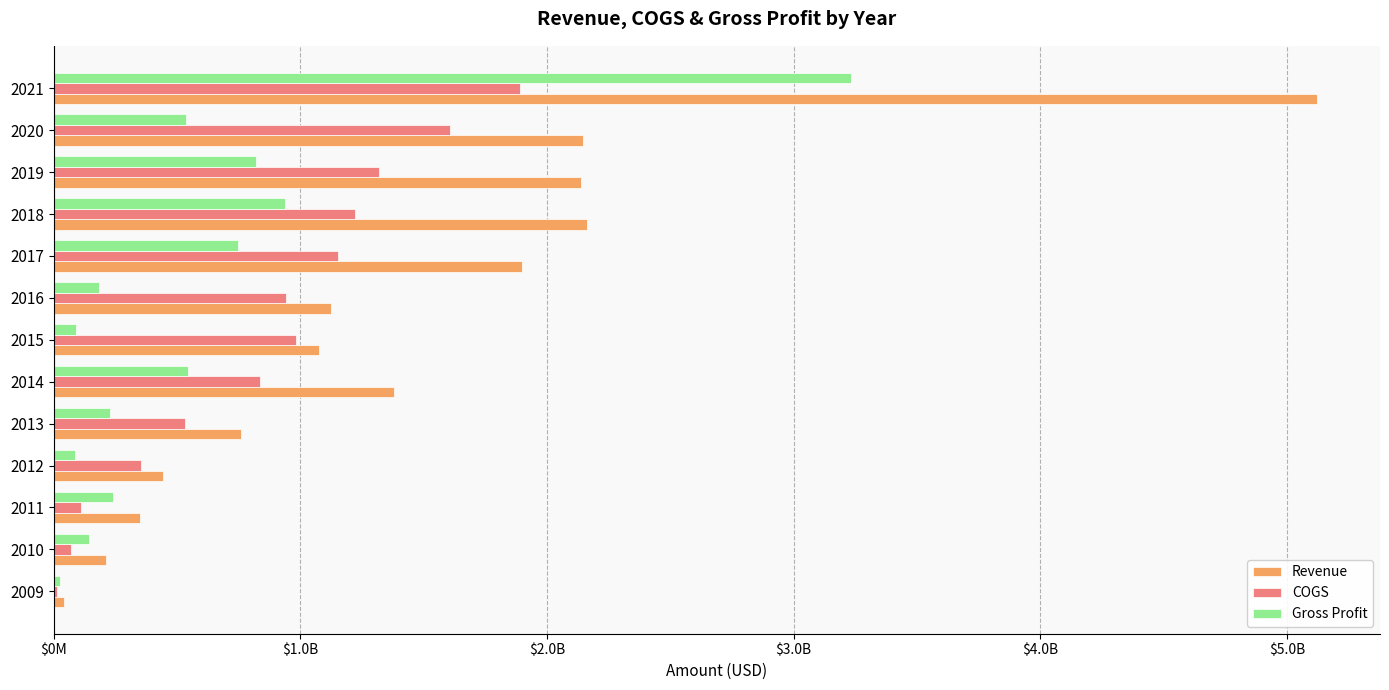

List the series in order of their overall mean, lowest first.

Gross Profit, COGS, Revenue